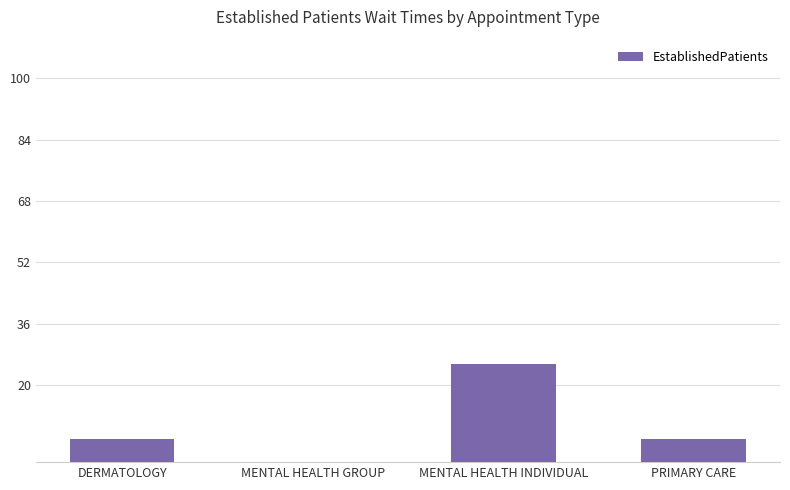

The value at PRIMARY CARE is 5.9. True or false?

True